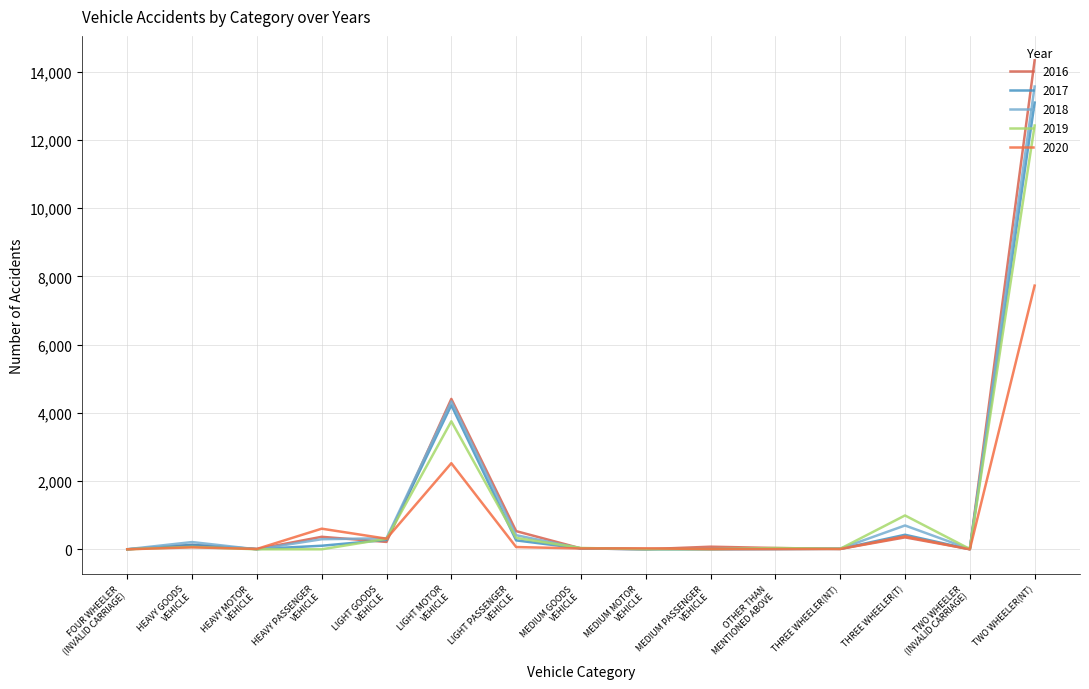

What is the difference between the maximum and minimum values in the 2018 series?

13564